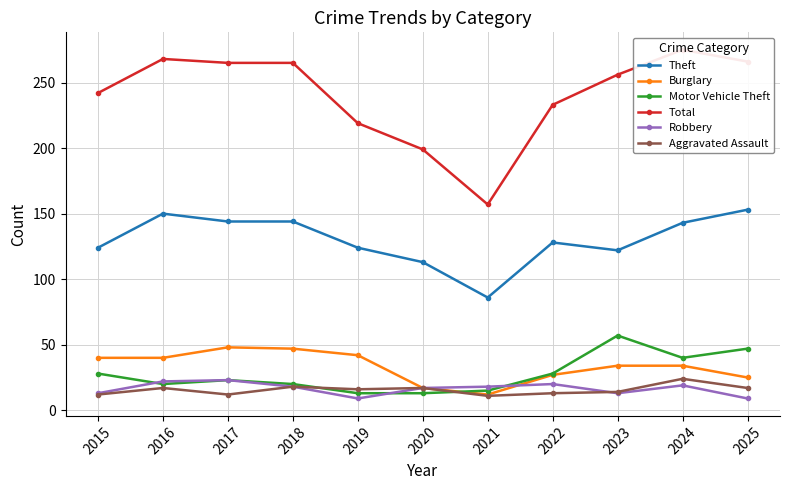

Which series has the largest range (max minus min)?

Total